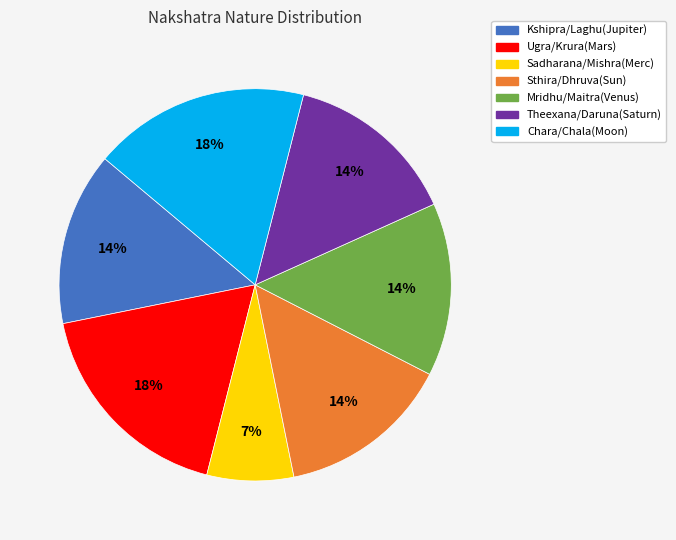

Does any single category account for the majority?

No